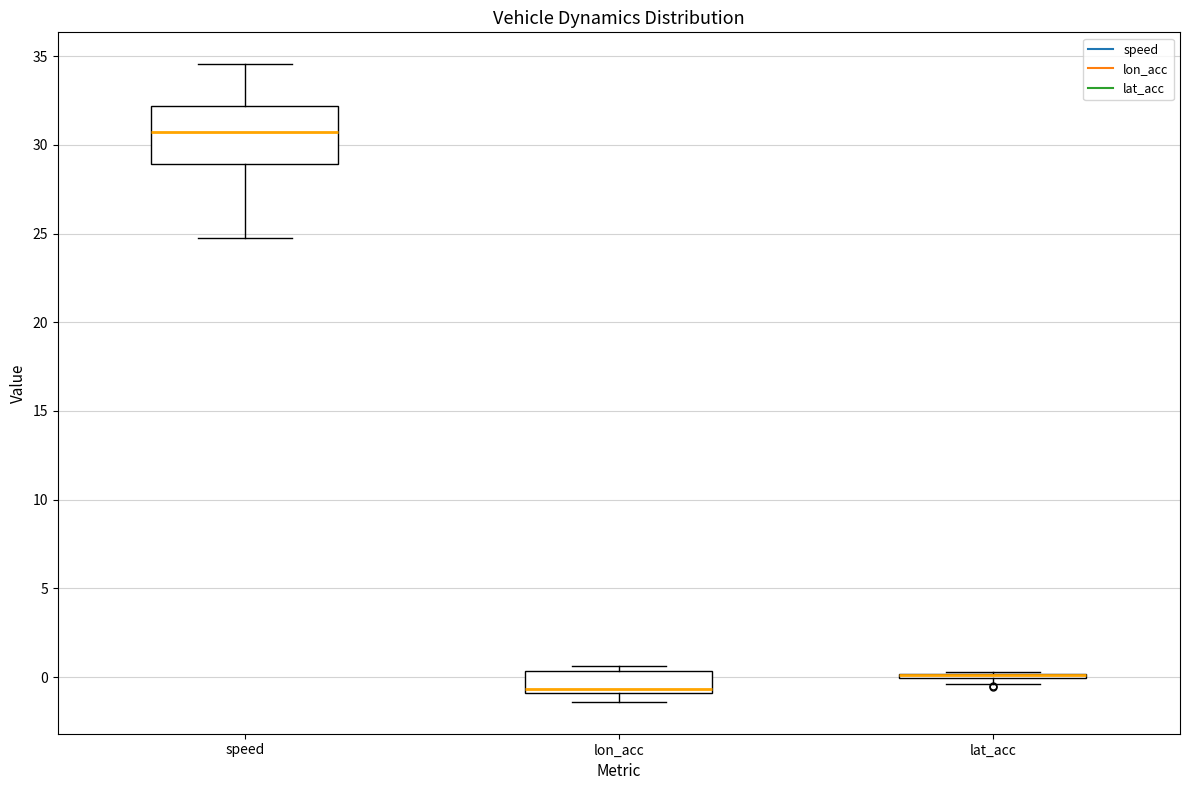

Which box is the tallest, from its lower edge to its upper edge?

speed